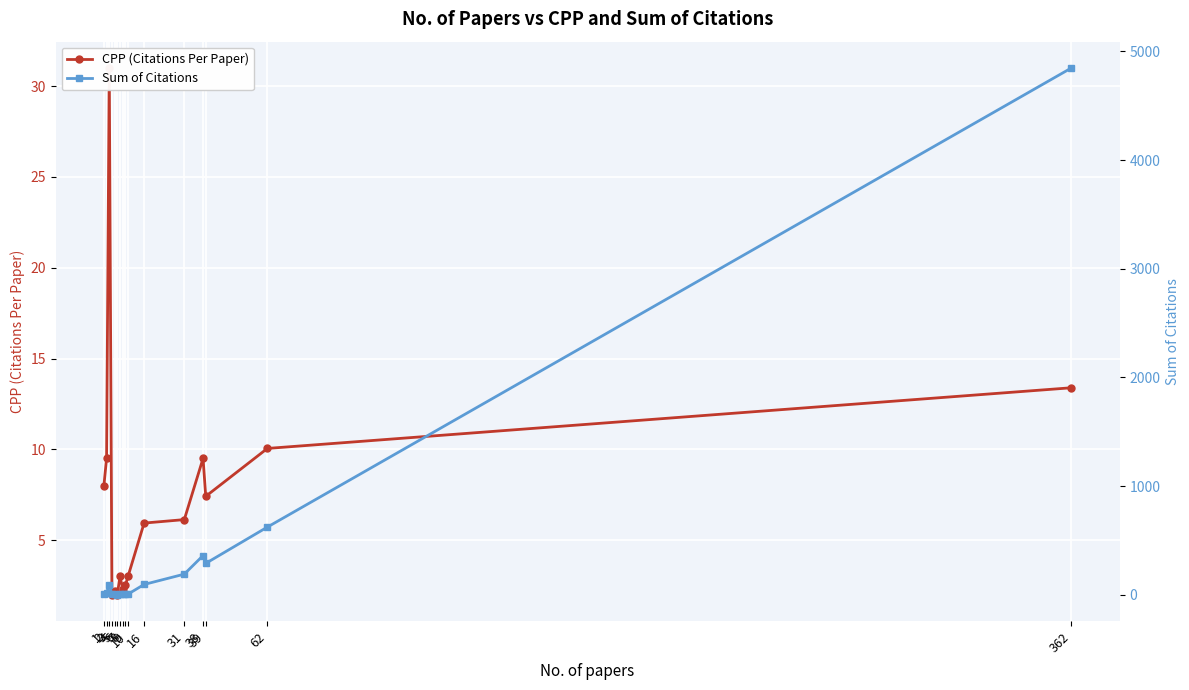

True or false: Sum of Citations and CPP (Citations Per Paper) cross at least once.

False